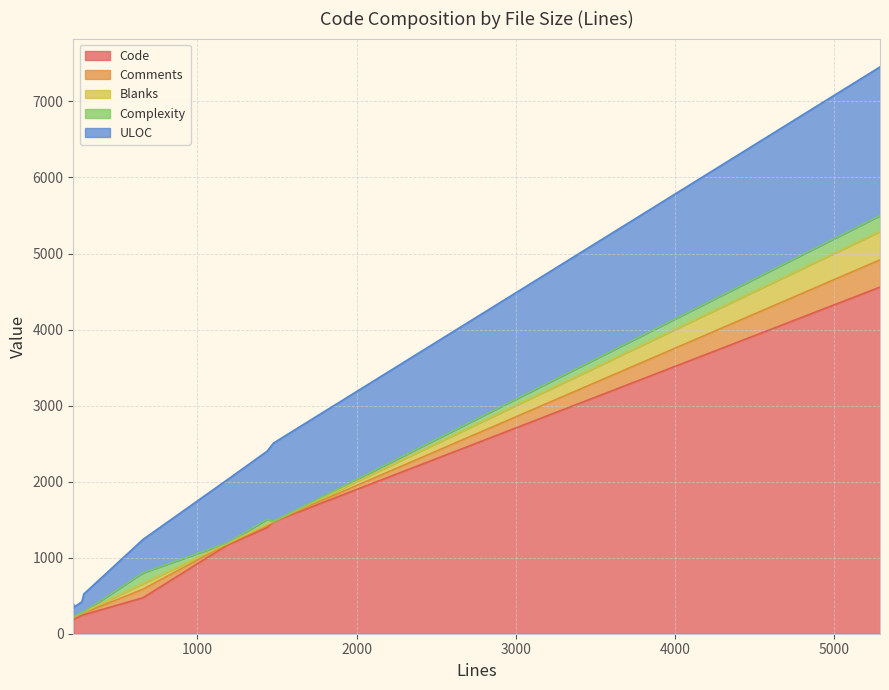

How many lines are shown in the chart?

5